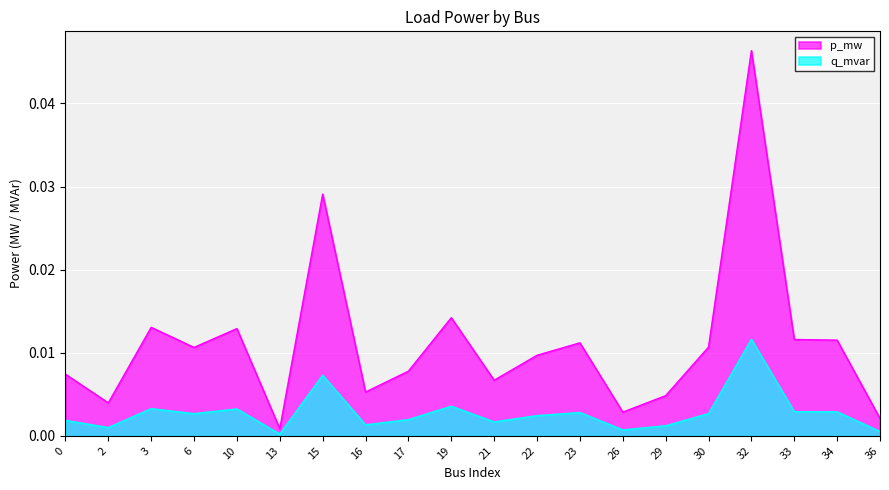

At which category does the chart reach its peak across all series?

32